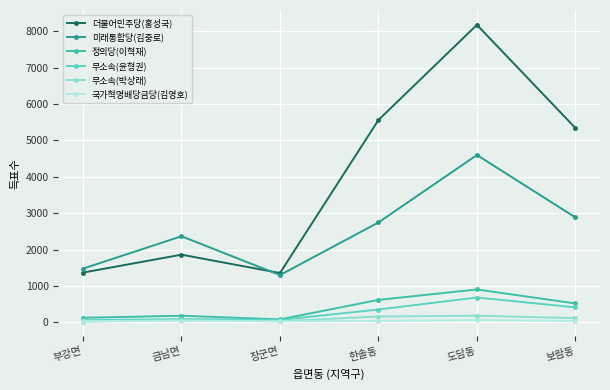

What are all the series names shown in the legend?

더불어민주당(홍성국), 미래통합당(김중로), 정의당(이혁재), 무소속(윤형권), 무소속(박상래), 국가혁명배당금당(김영호)